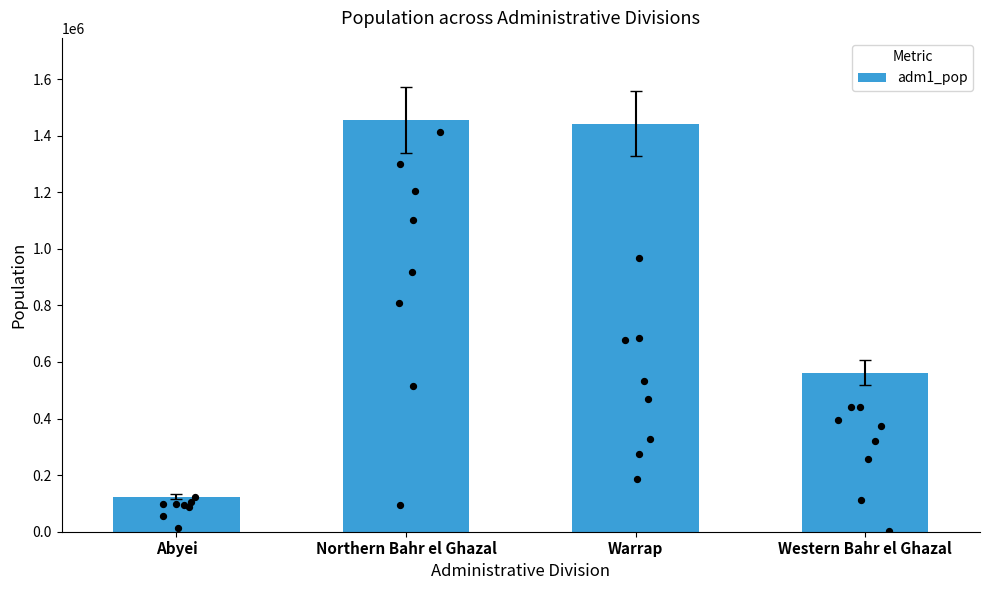

What is the change in value from Abyei to Western Bahr el Ghazal?

+438095